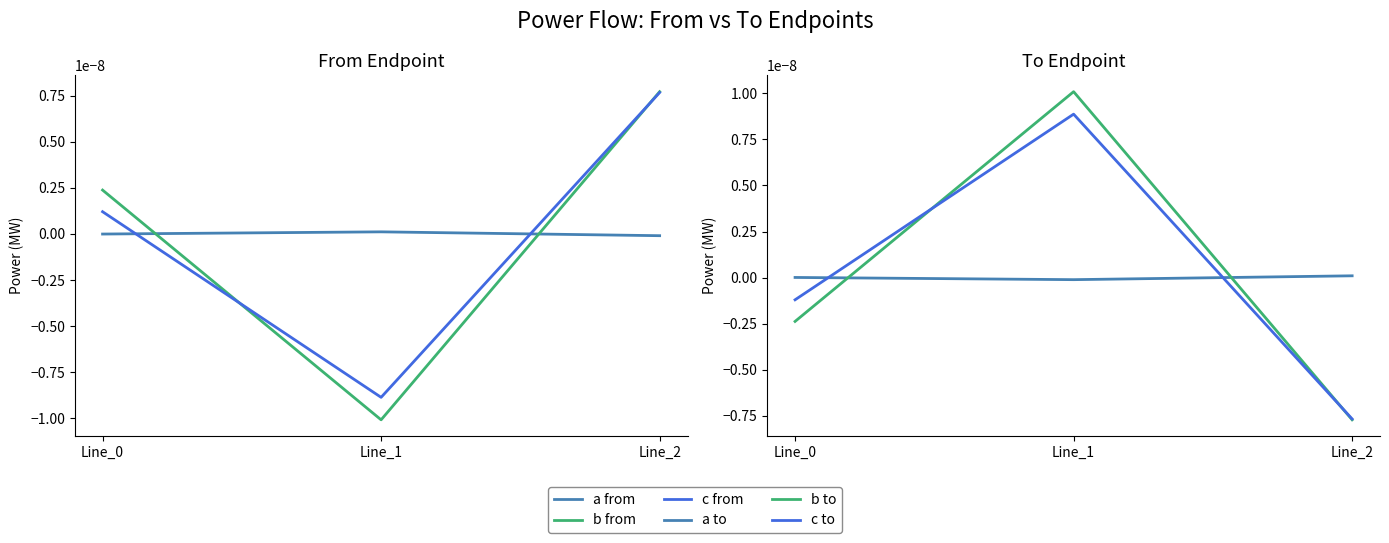

At how many categories does at least one series exceed 0?

3